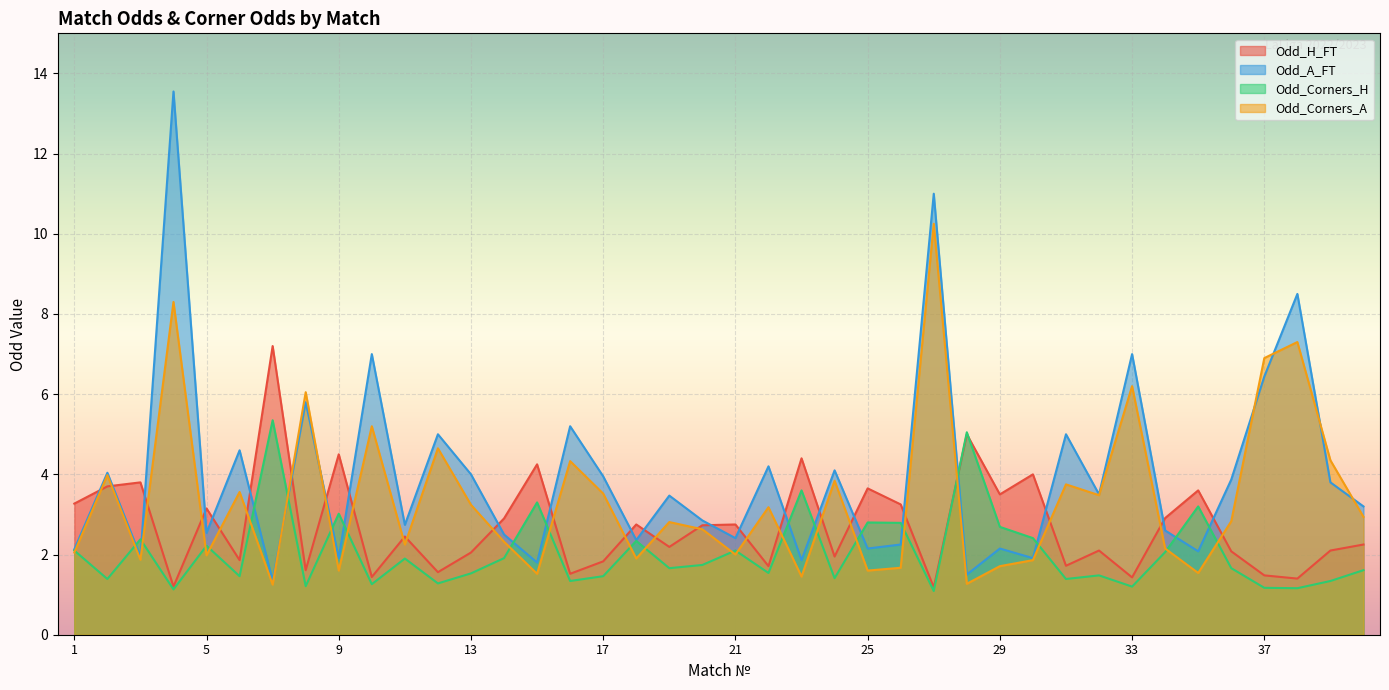

The value of Odd_Corners_A at 4 is 8.3. True or false?

True